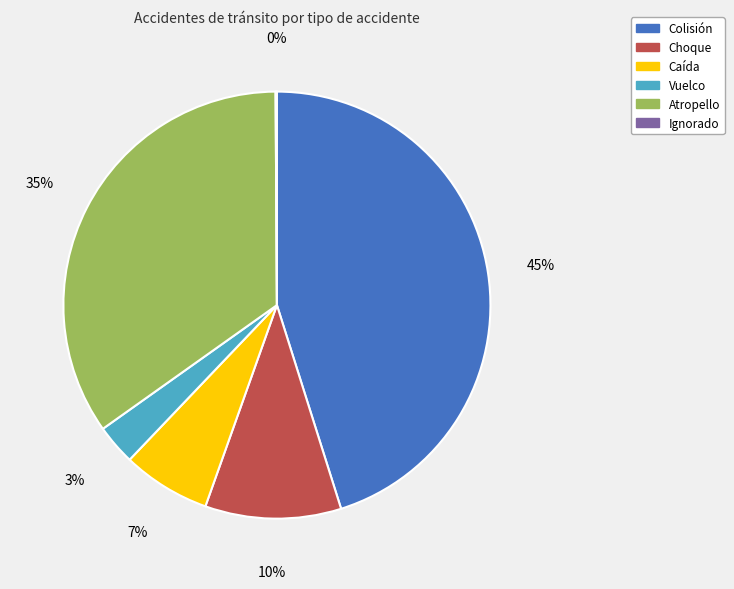

What is the largest slice in the pie chart?

Colisión